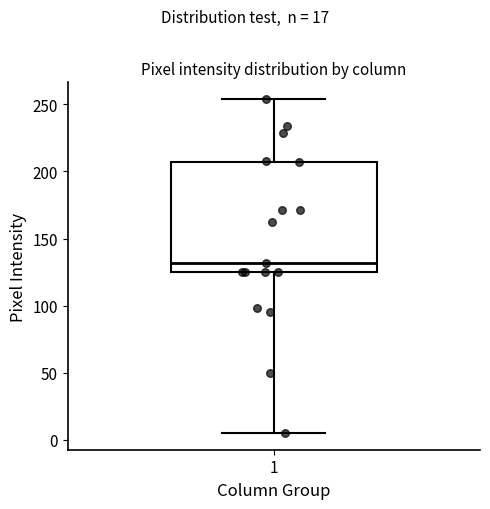

Read this box plot against the y-axis: the position of the median line, the range covered by the box, and the ends of both whiskers. The values are not printed on the chart, so give them approximately, as read against the axis.

median 130, box 125 to 205, whiskers 5 to 255